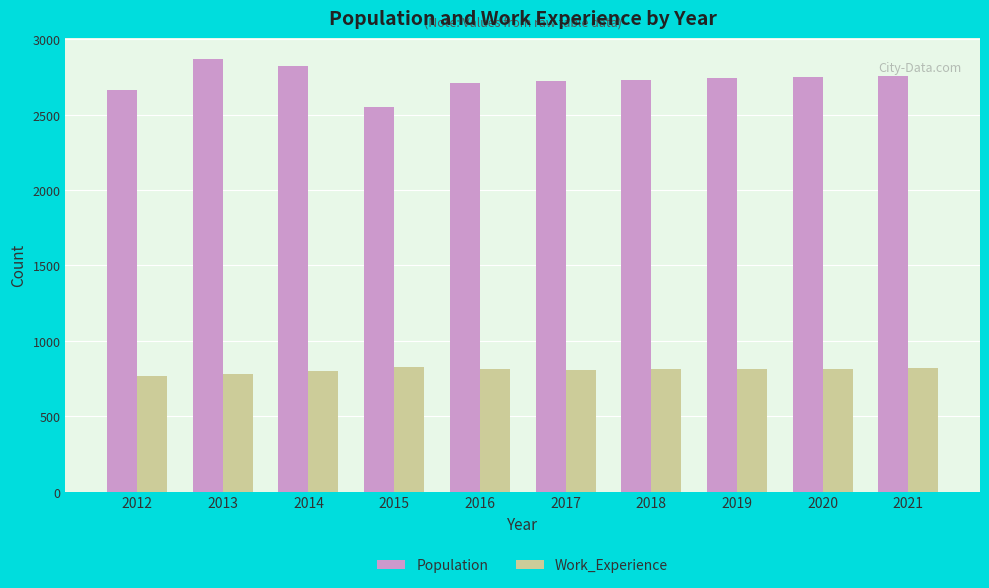

What is the value of the Work_Experience bar at the 9th from the left?

815